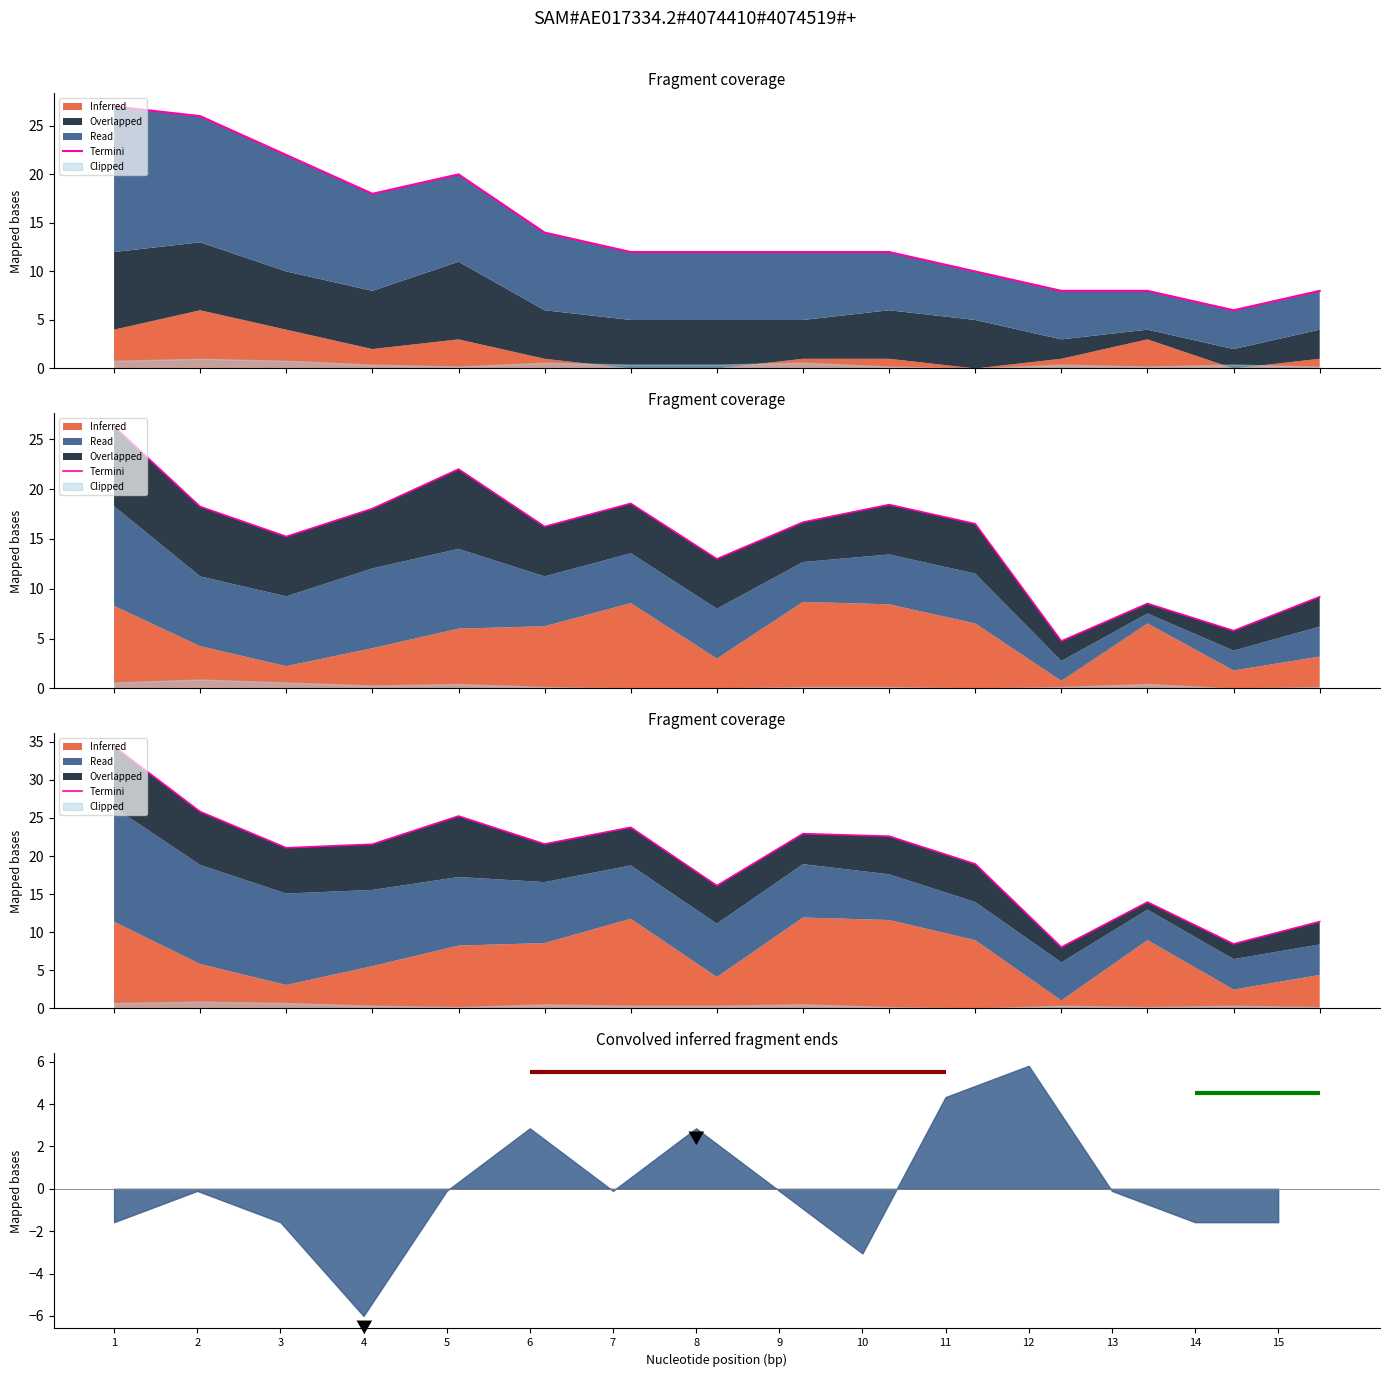

At which label is the value closest to 21?

3